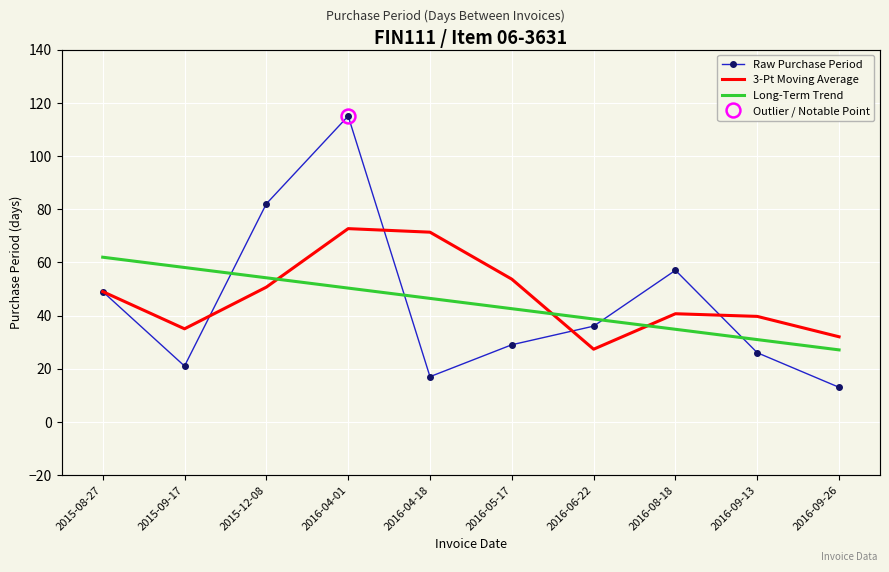

What is the sum of all Long-Term Trend values?

445.0